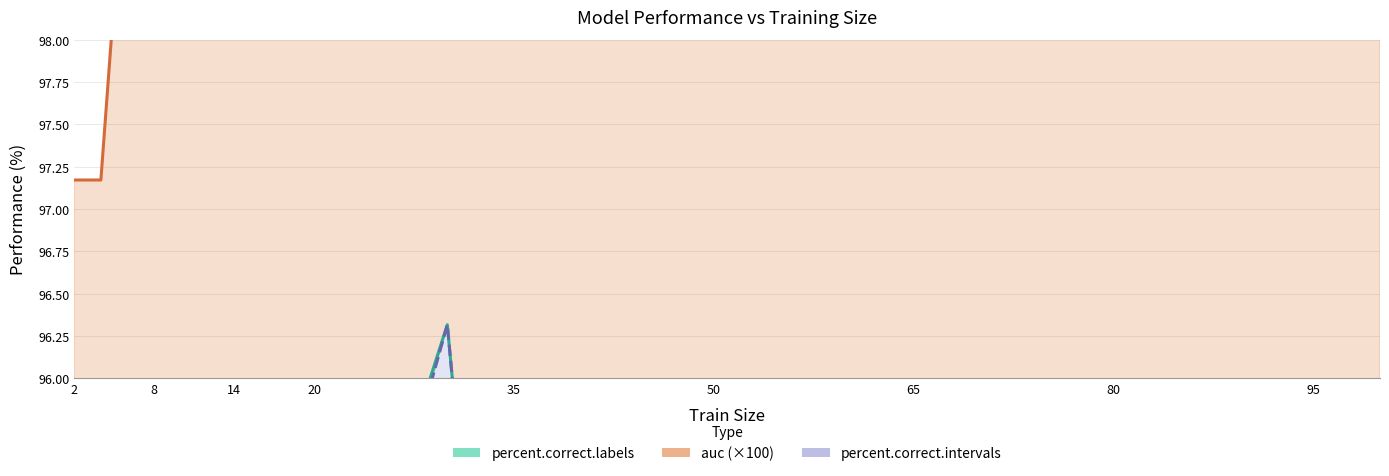

How many interior local valleys does the percent.correct.intervals series have?

3